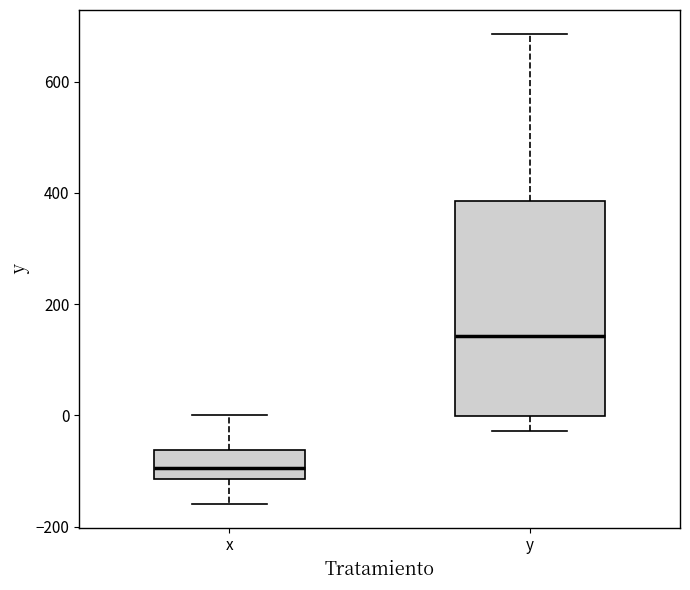

Comparing the boxes themselves (not the whiskers), which one is the tallest?

y